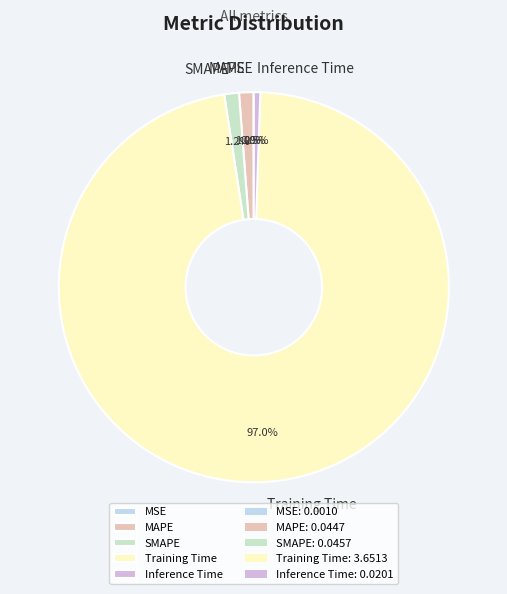

Is Inference Time the majority of the pie?

No